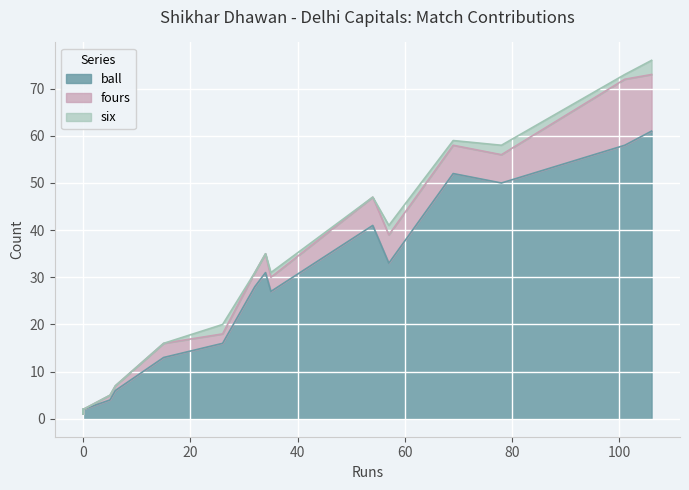

Rank the categories by six value from highest to lowest.

106, 26, 57, 78, 69, 35, 101, 6, 0, 15, 0, 0, 0, 5, 32, 34, 54